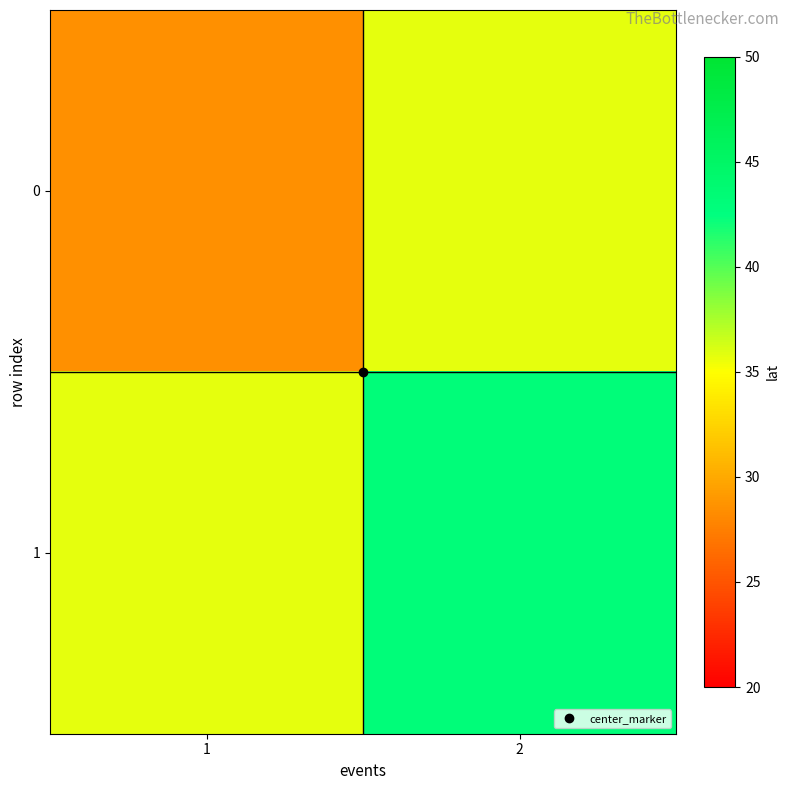

List the series in order of their peak value, highest first.

1, 0